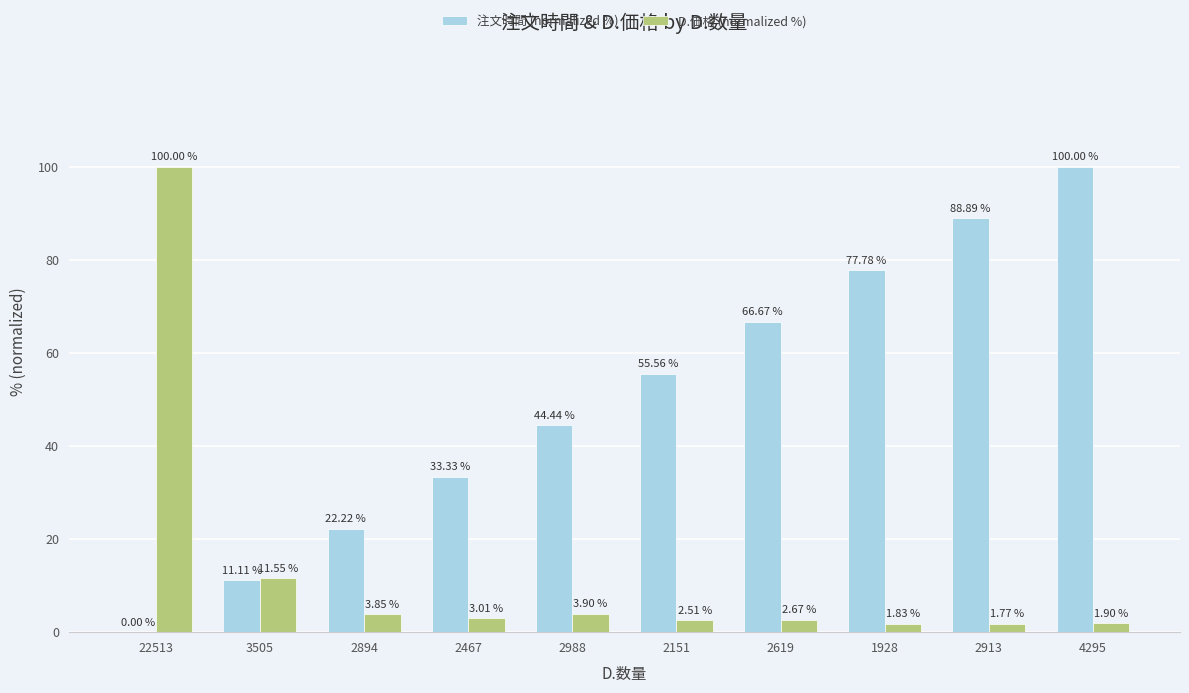

Is it true that 注文時間 (normalized %) equals 88.9 at 2913?

True